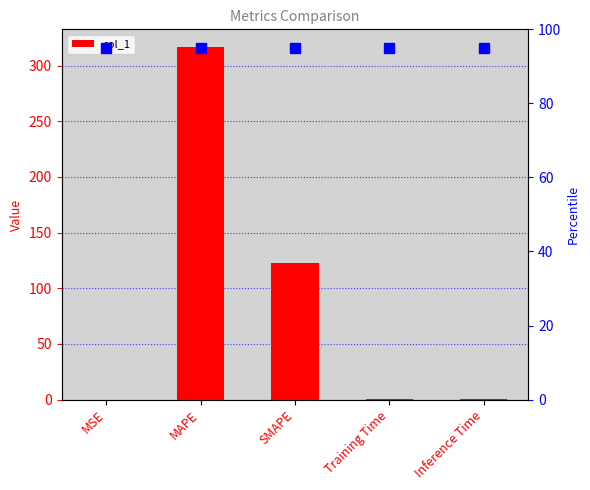

What is the greatest value displayed?

316.7